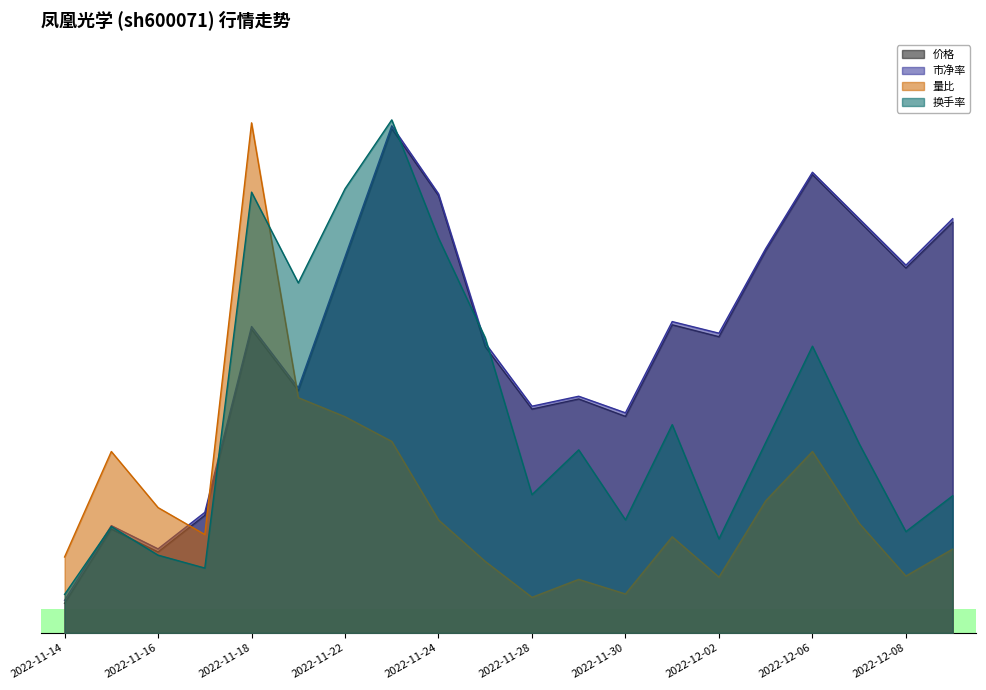

What is the average value of the 价格 series?

48.8